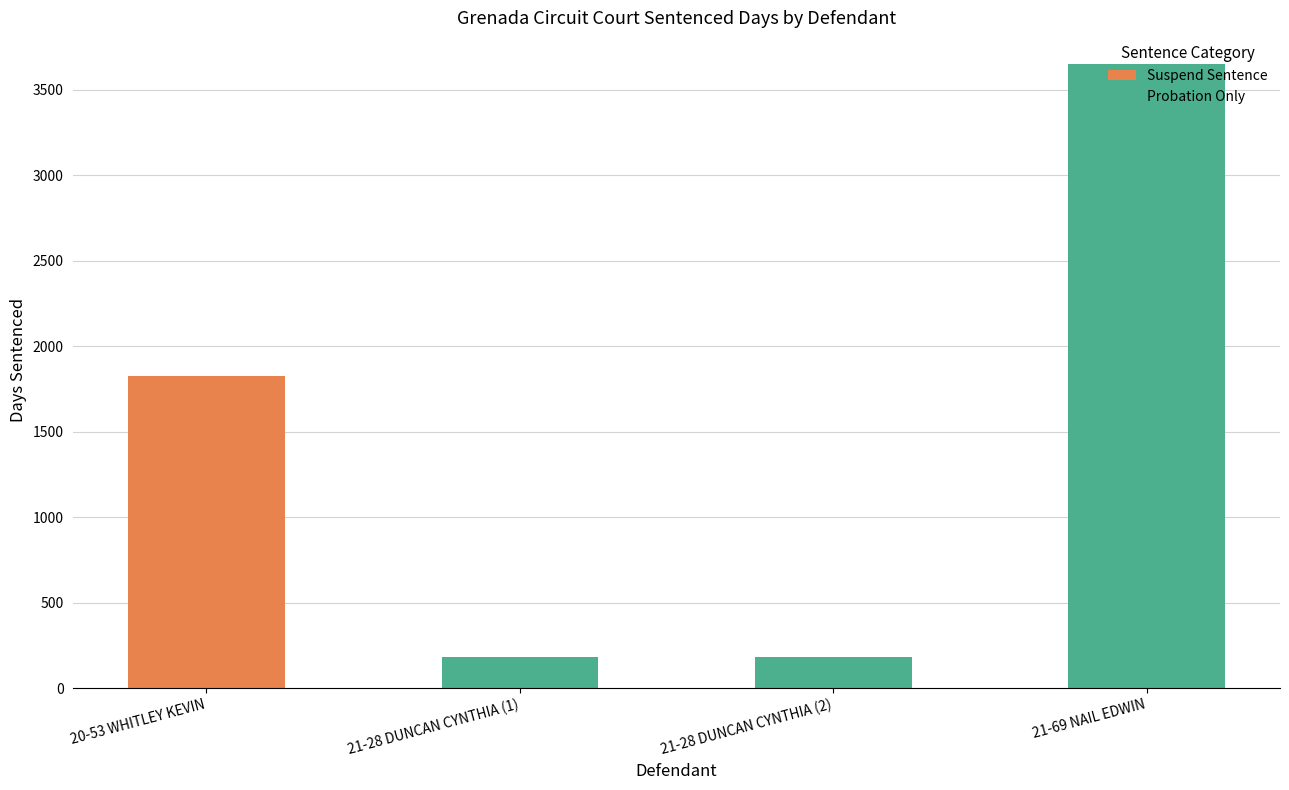

At which label does Suspend Sentence reach its peak?

20-53 WHITLEY KEVIN